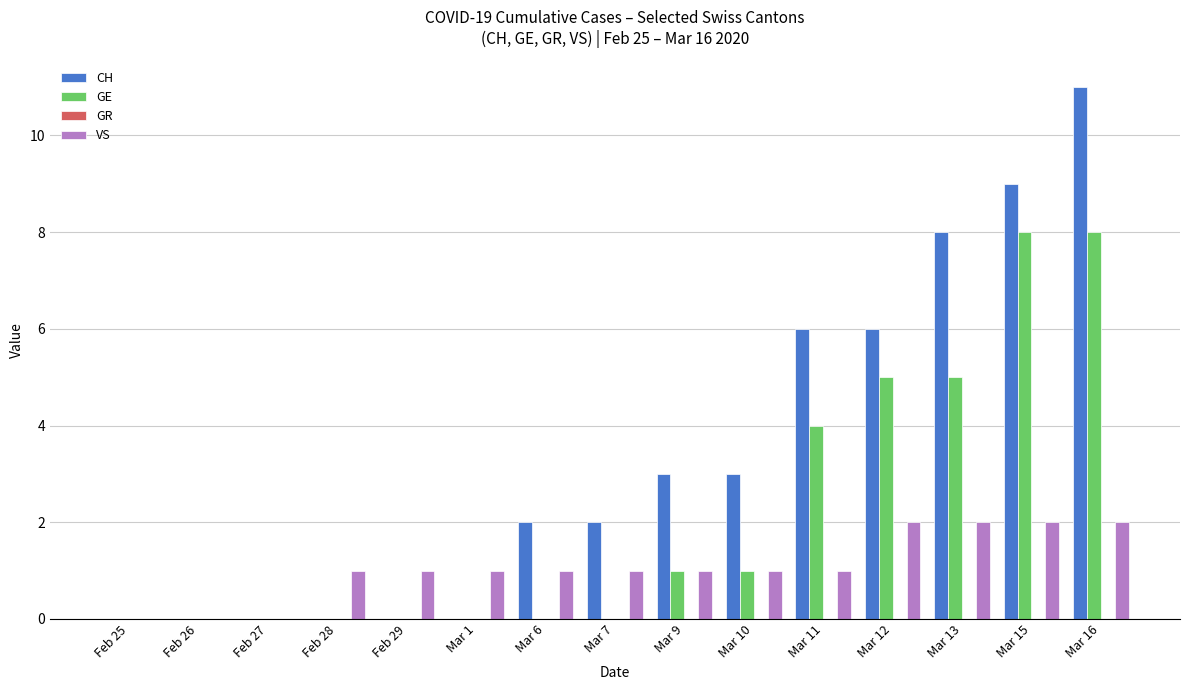

Does the chart contain stacked bars?

No